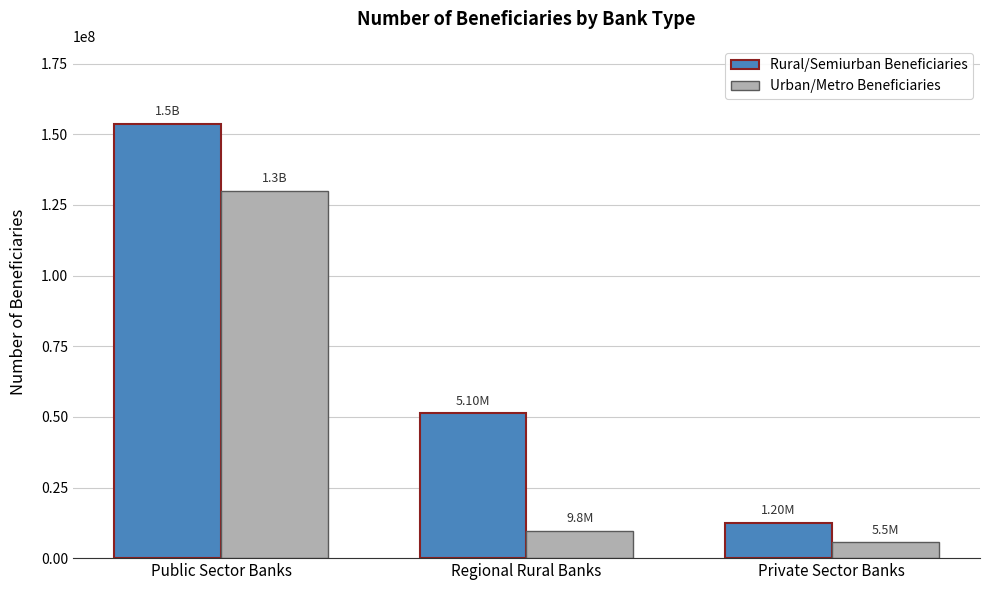

Rank the series at Public Sector Banks from highest to lowest value.

Rural/Semiurban Beneficiaries, Urban/Metro Beneficiaries